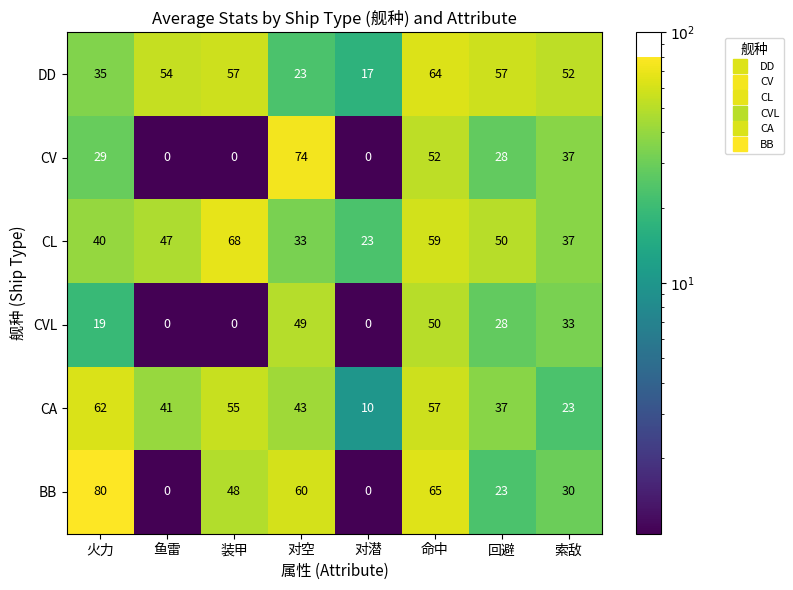

What is the average value of the BB series?

38